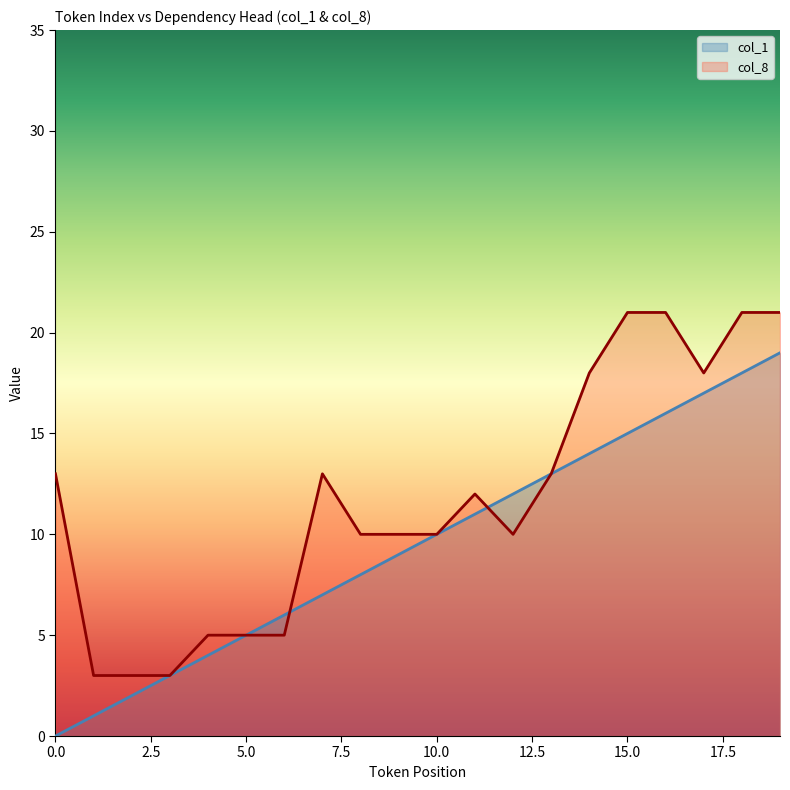

Between 3 and 19, which series saw the biggest shift?

col_8